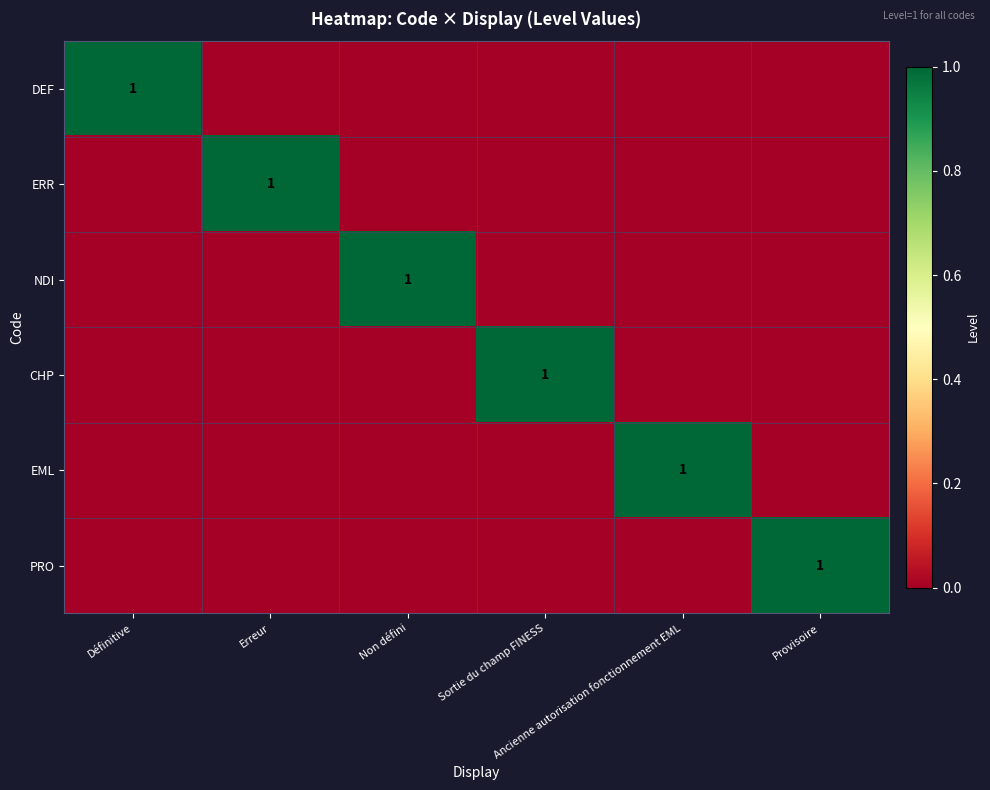

Is the value of NDI at Provisoire greater than the value of ERR at Définitive?

No